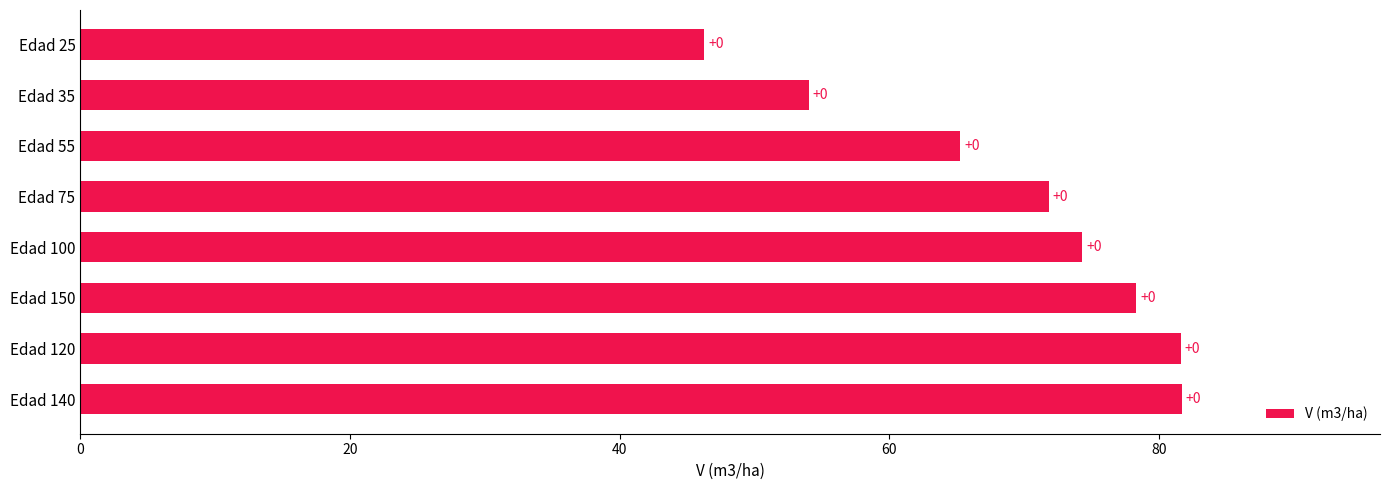

Are the bars grouped side by side (vs. stacked)?

No